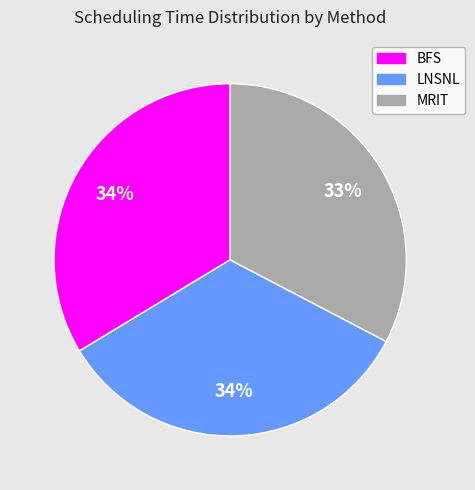

To the nearest percent, what is the difference between the largest and smallest slice percentages?

1%